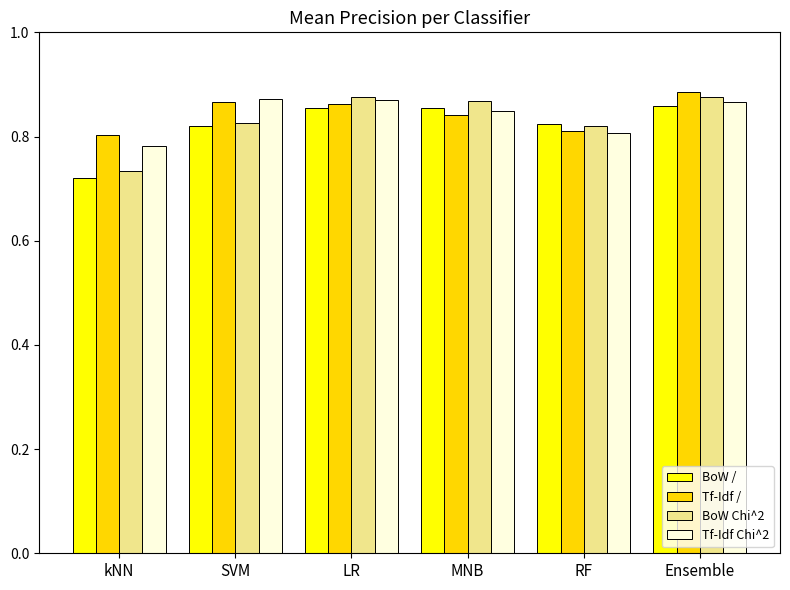

How many Tf-Idf Chi^2 values are between 0 and 1?

6